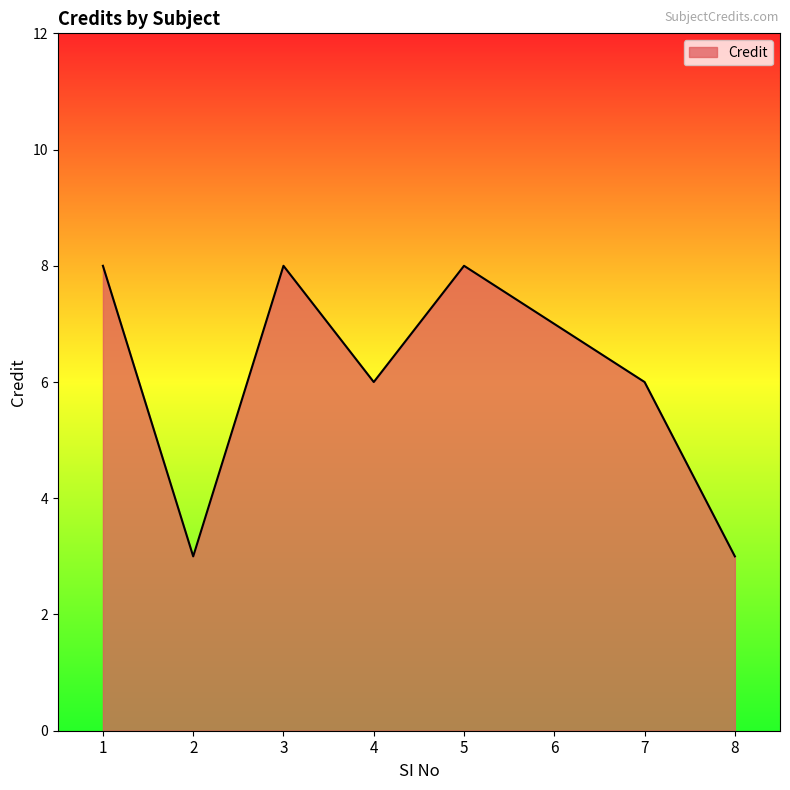

What is the ratio of the value at 4 to the value at 3?

0.8